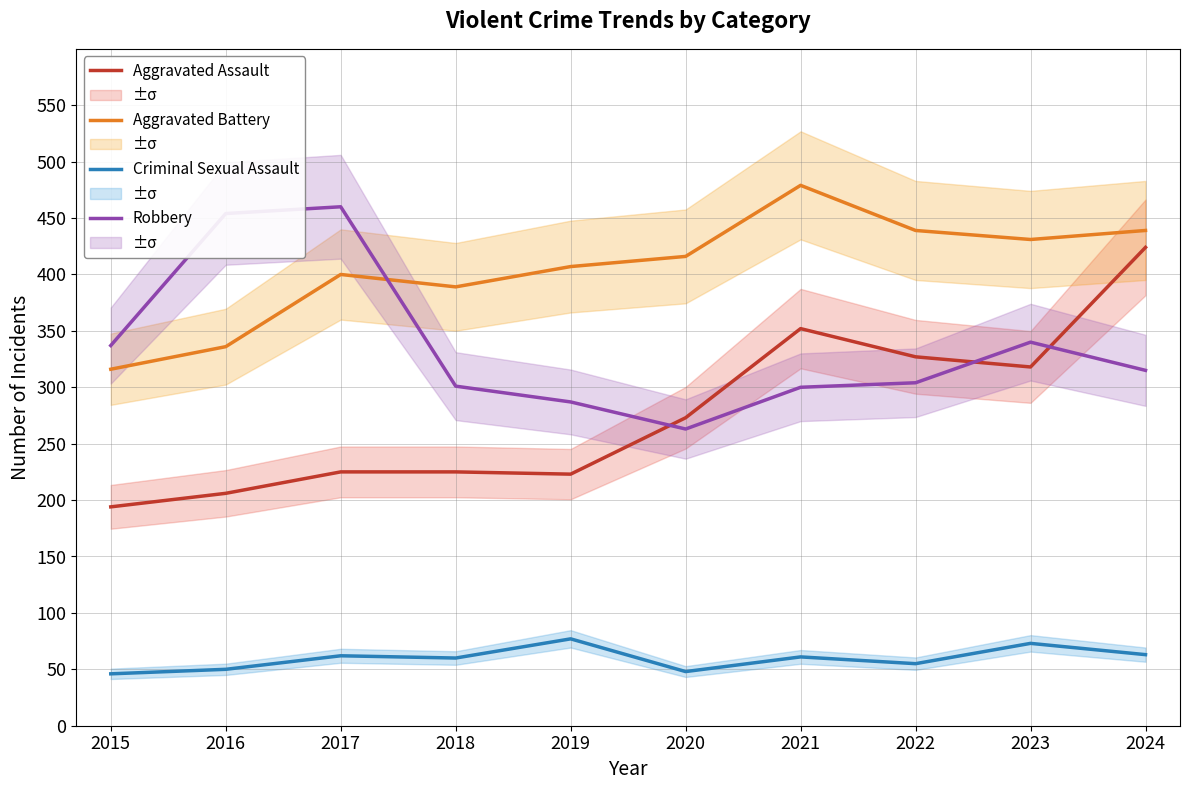

List the series in order of their peak value, highest first.

Aggravated Battery, Robbery, Aggravated Assault, Criminal Sexual Assault